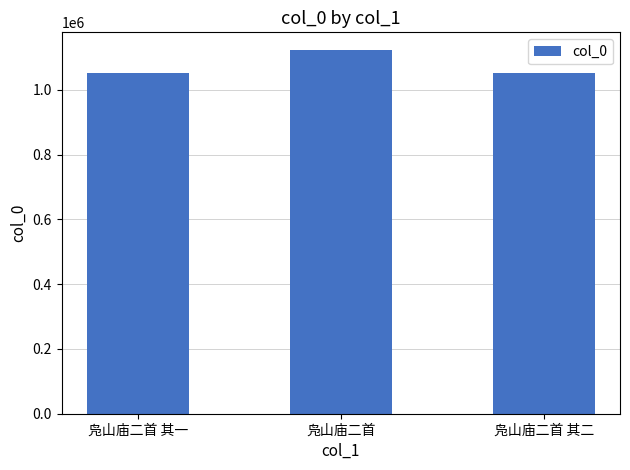

Approximately how many times larger is the value at 凫山庙二首 其一 compared to 凫山庙二首?

0.9